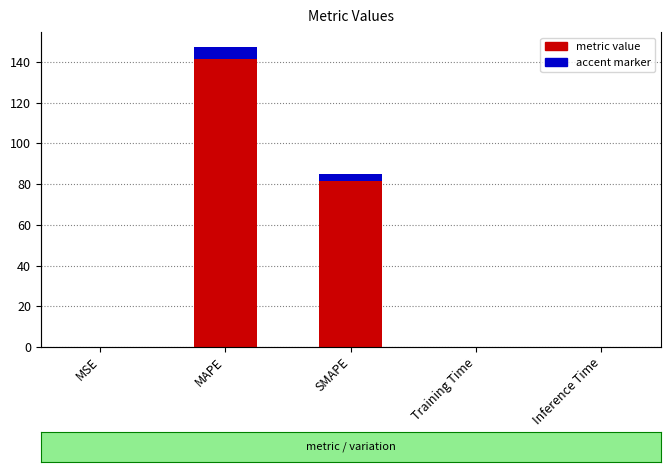

Does the chart contain any negative values?

No